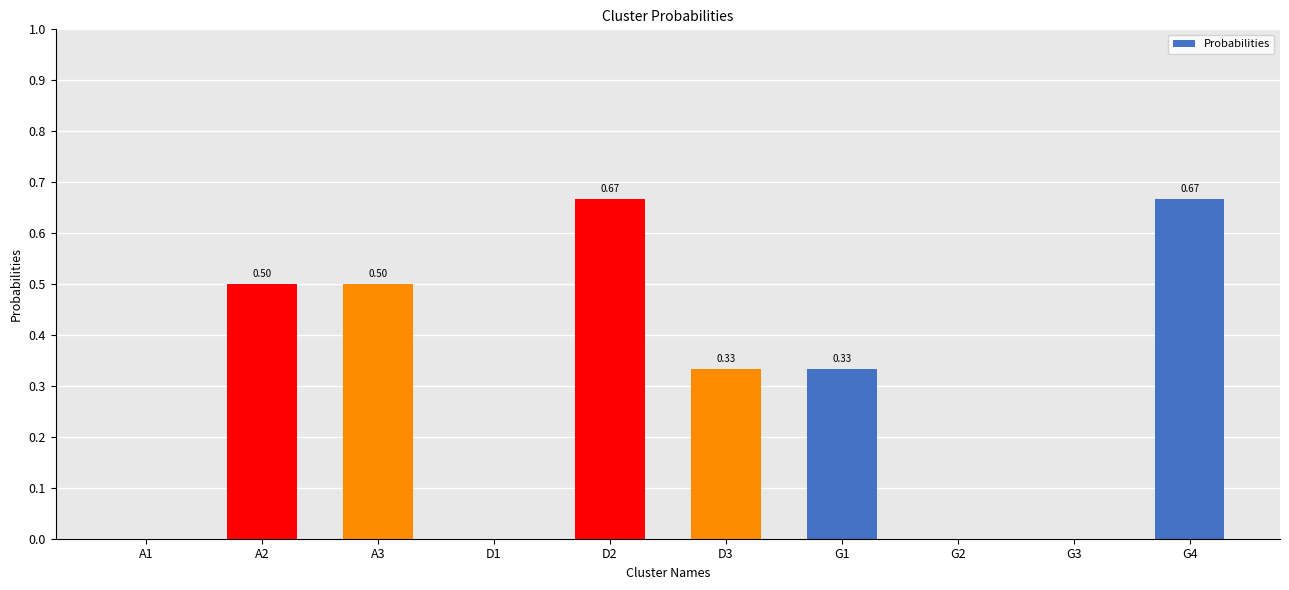

What is the change in value from A3 to D1?

-0.5